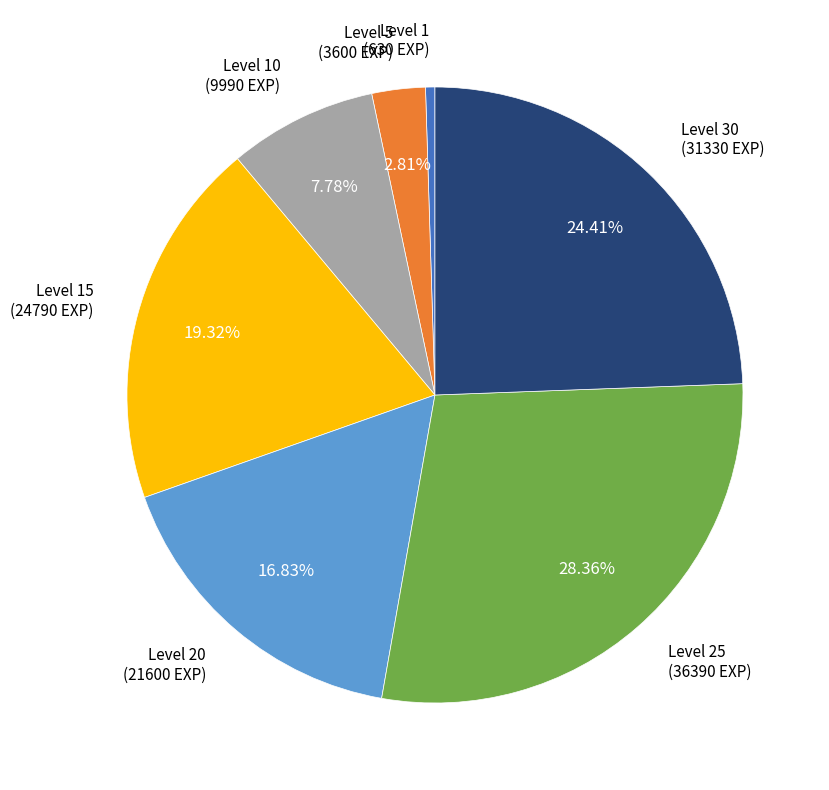

Is there any slice that represents more than half of the pie?

No